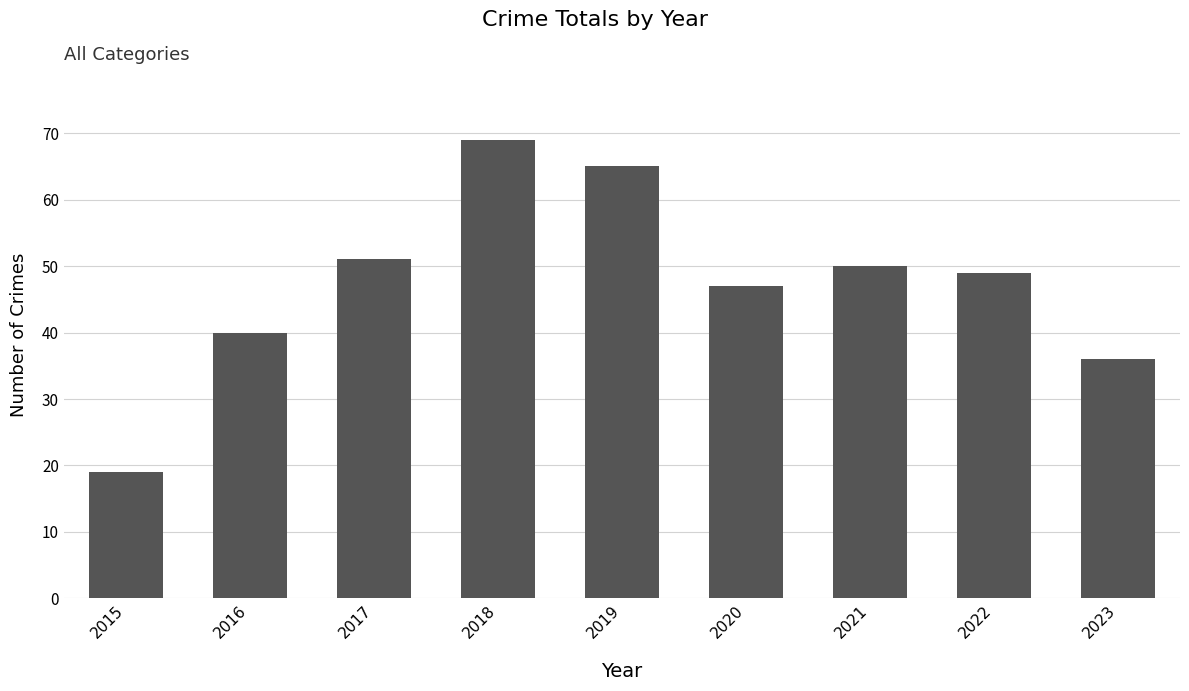

Reading right to left, transcribe all the data shown in this chart.

2023=36	2022=49	2021=50	2020=47	2019=65	2018=69	2017=51	2016=40	2015=19